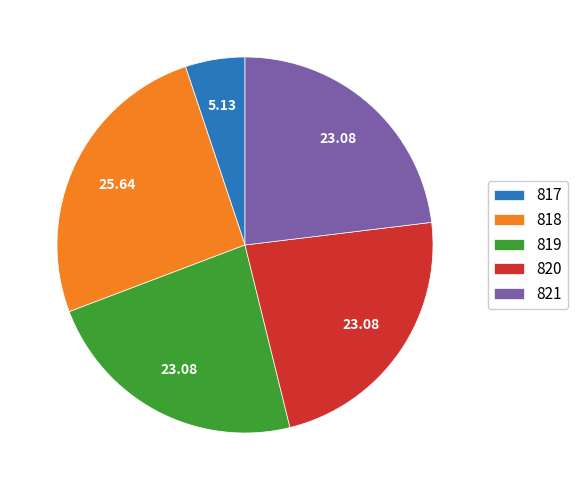

Does 819 account for over 50% of the chart?

No